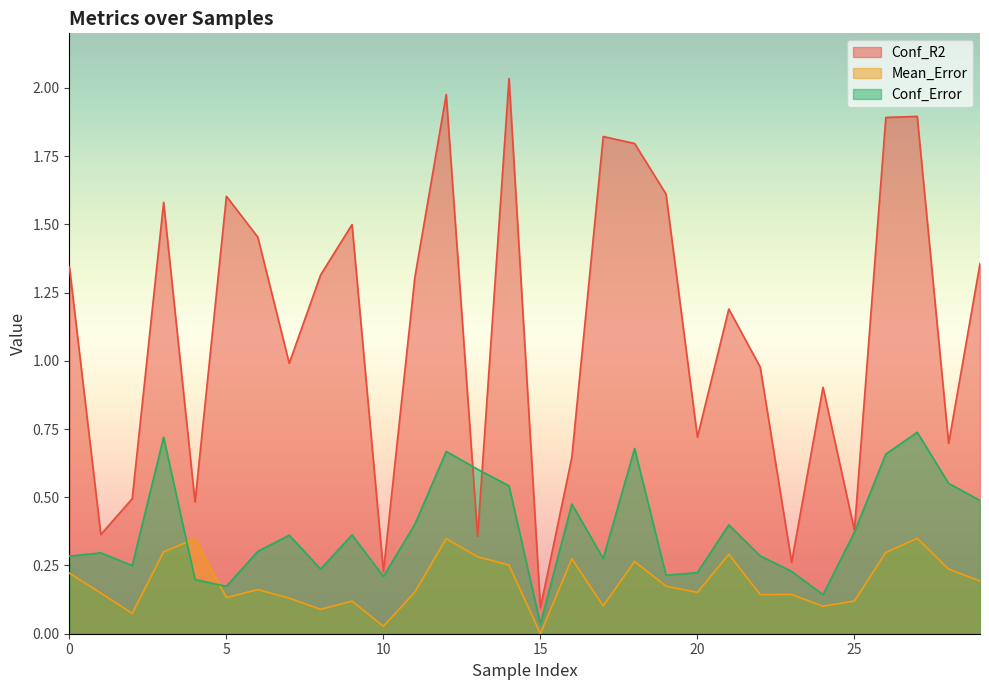

Between 16 and 26, which is larger?

26